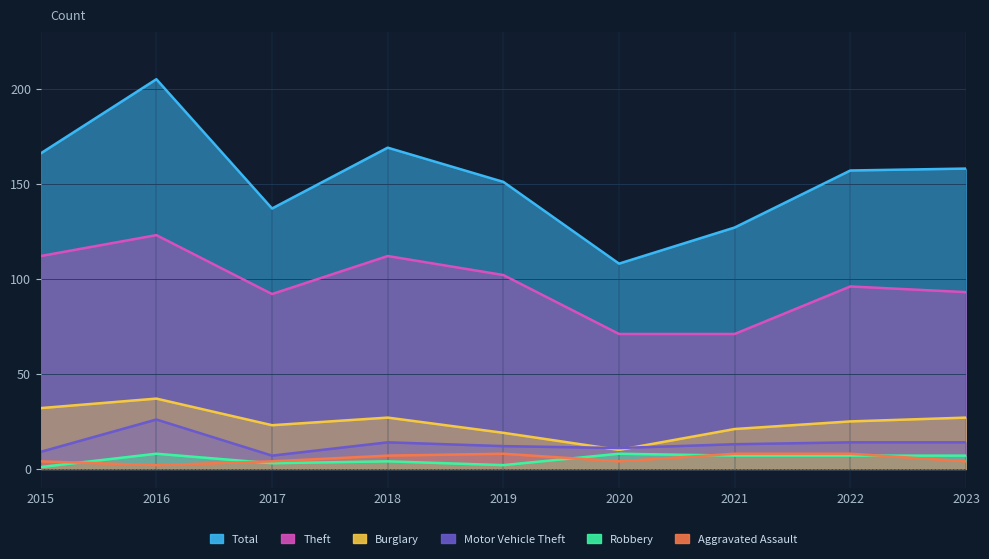

True or false: Aggravated Assault and Motor Vehicle Theft cross at least once.

False